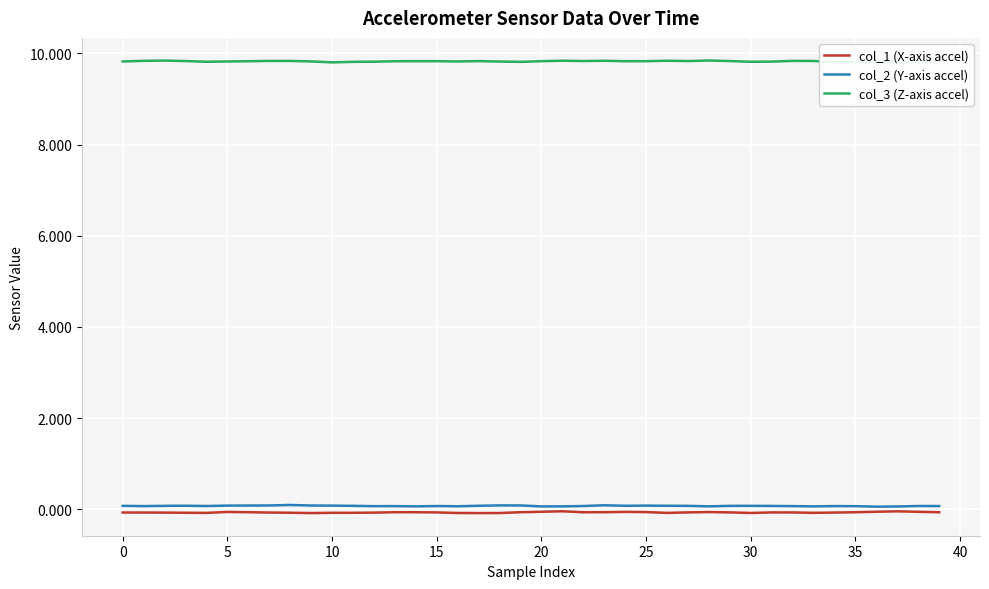

True or false: col_3 (Z-axis accel) and col_2 (Y-axis accel) cross at least once.

False